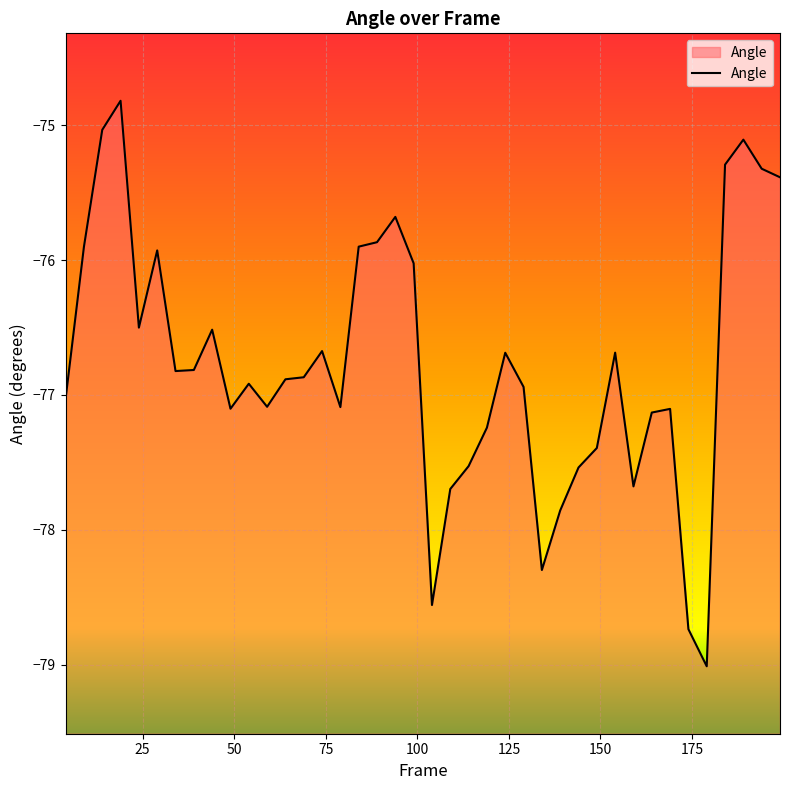

What is the difference between the maximum and minimum values?

4.2